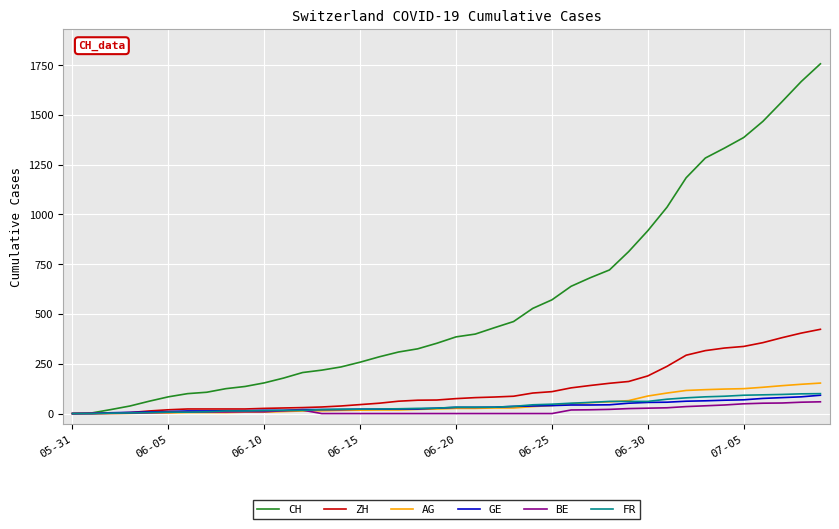

Which series has the largest range (max minus min)?

CH